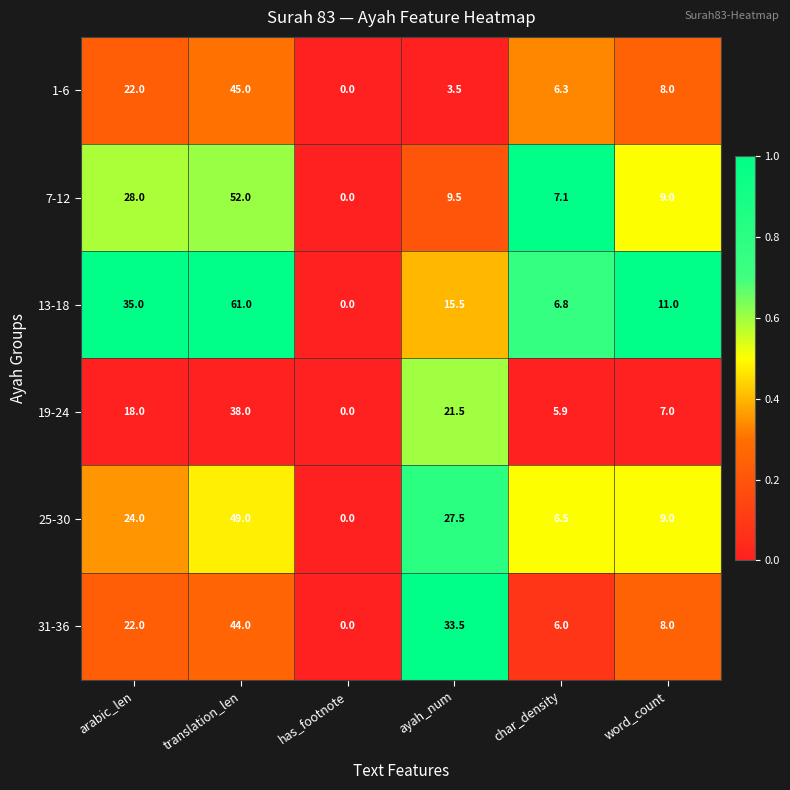

What is the difference between the maximum and minimum values in the 7-12 series?

52.0